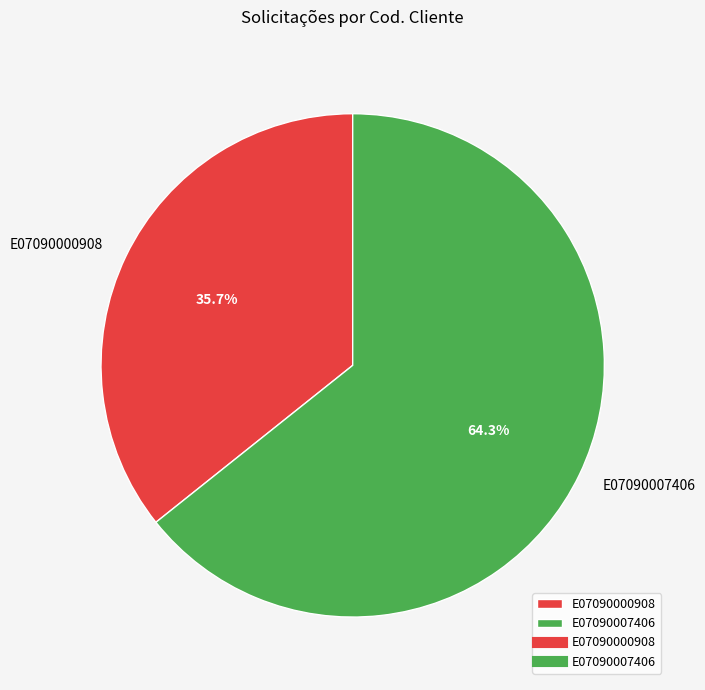

To the nearest percent, what is the combined percentage of E07090007406 and E07090000908?

100%